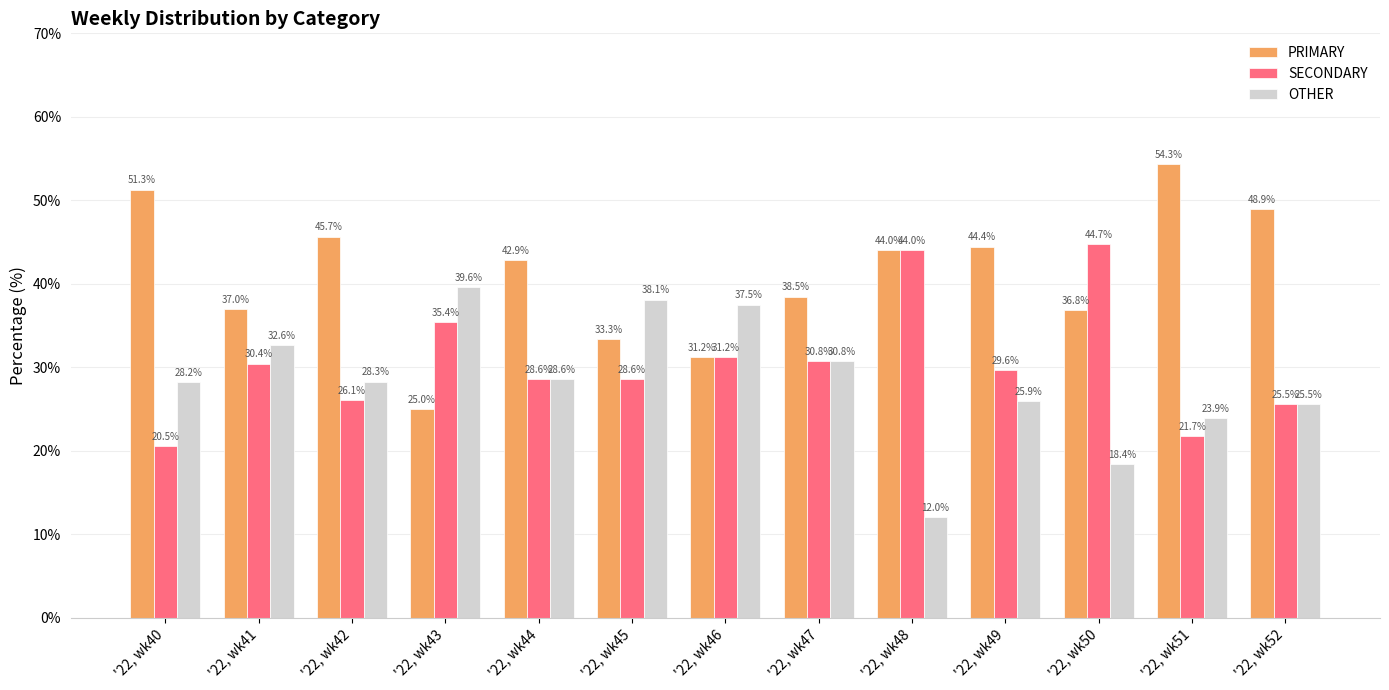

List the series in order of their overall mean, highest first.

PRIMARY, SECONDARY, OTHER